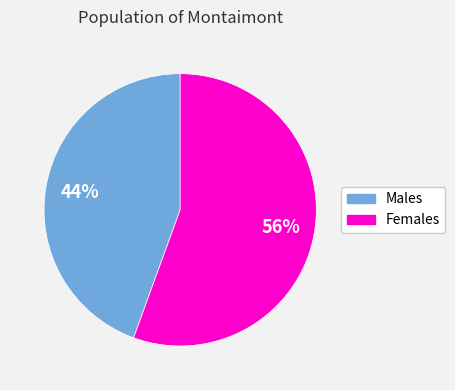

Count the number of slices in the pie.

2